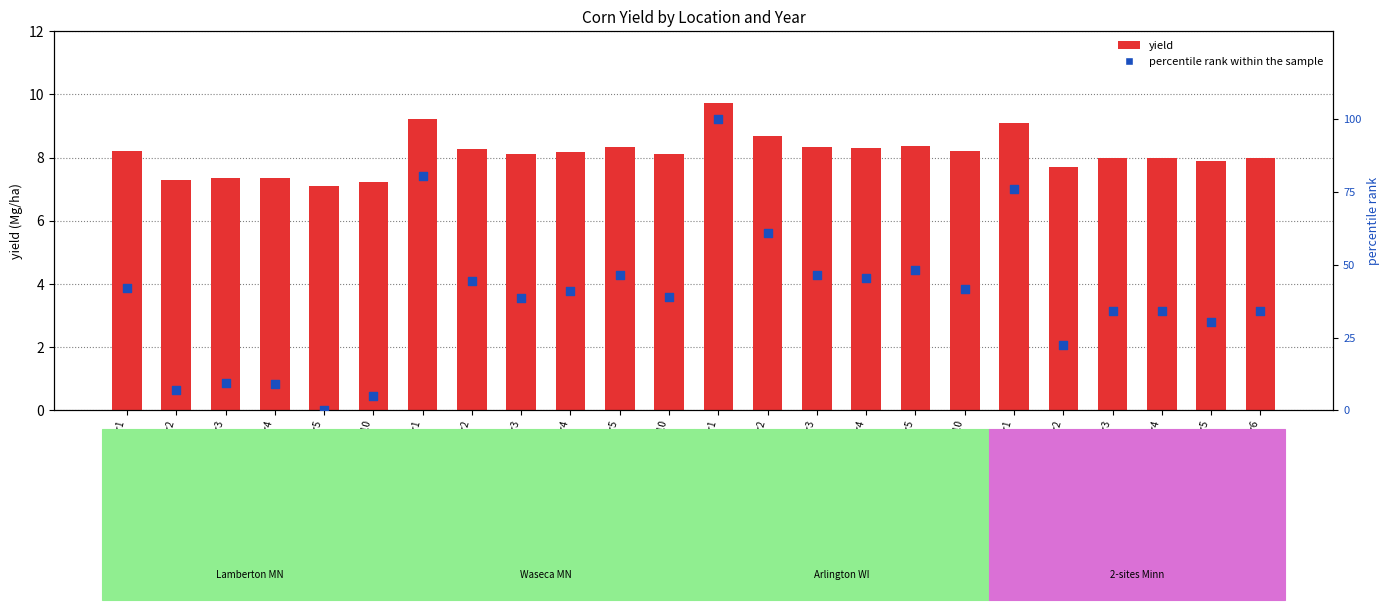

Which series contains the highest Y value?

percentile rank within sample